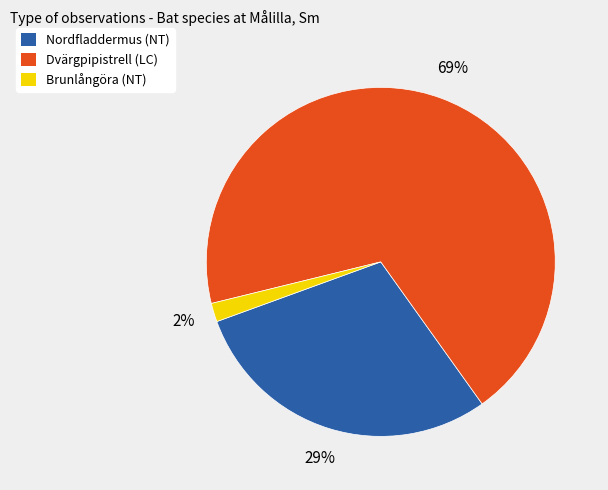

Combined, do Dvärgpipistrell (LC) and Nordfladdermus (NT) account for over 50%?

Yes